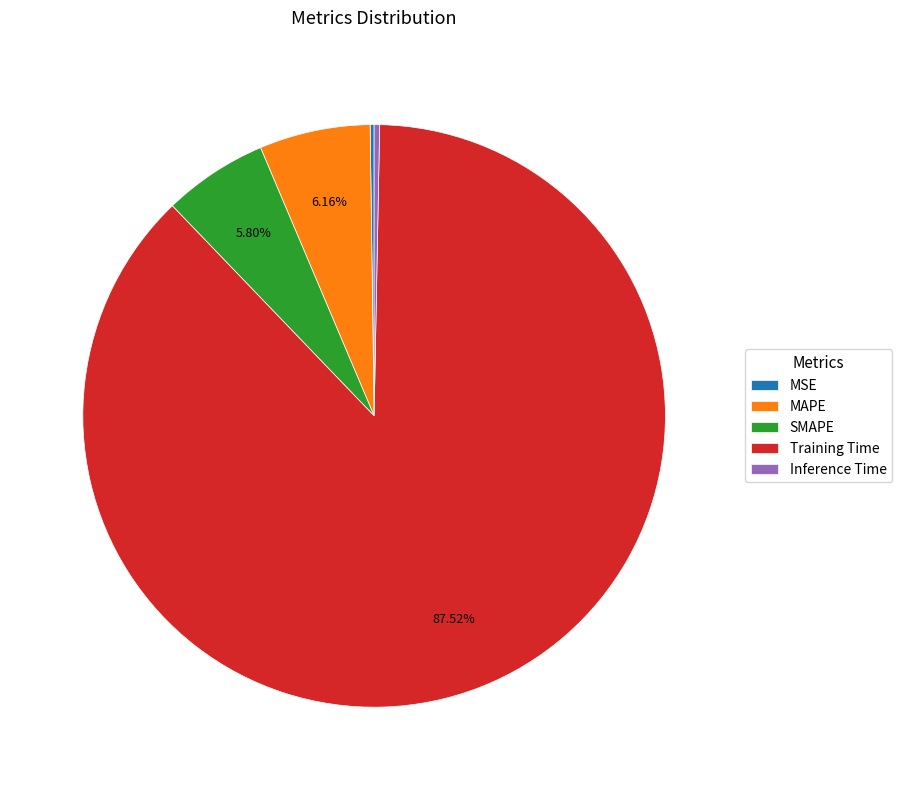

Between Training Time and Inference Time, which is larger?

Training Time